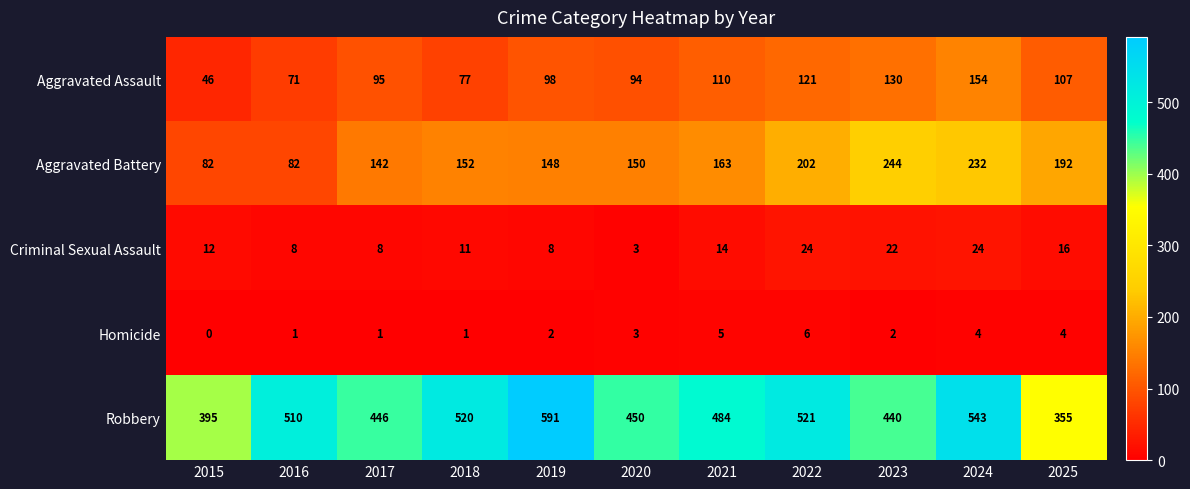

At which category does the chart reach its peak across all series?

2019